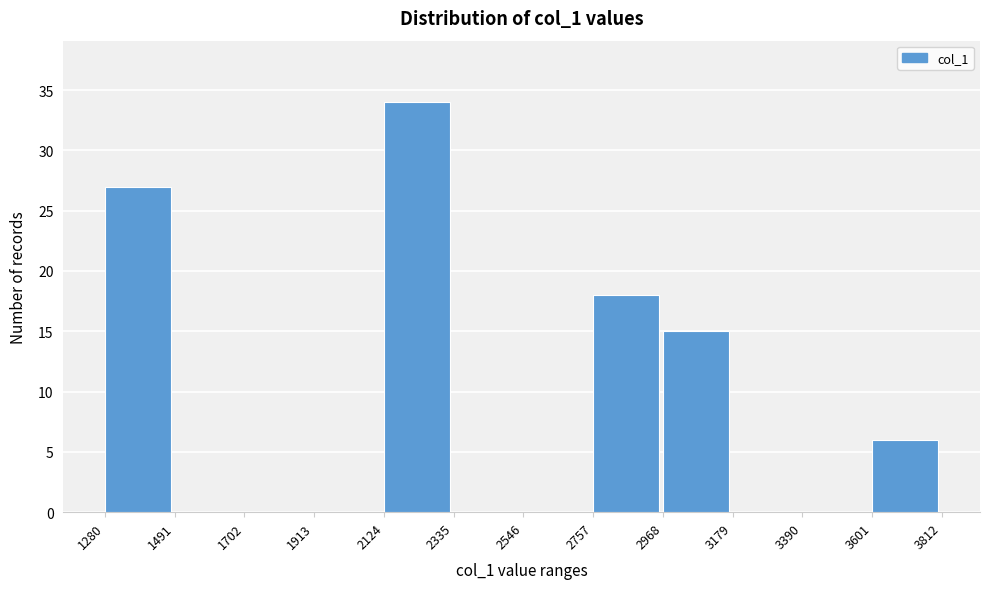

Over which range of the x-axis is the bar tallest?

2124 to 2335